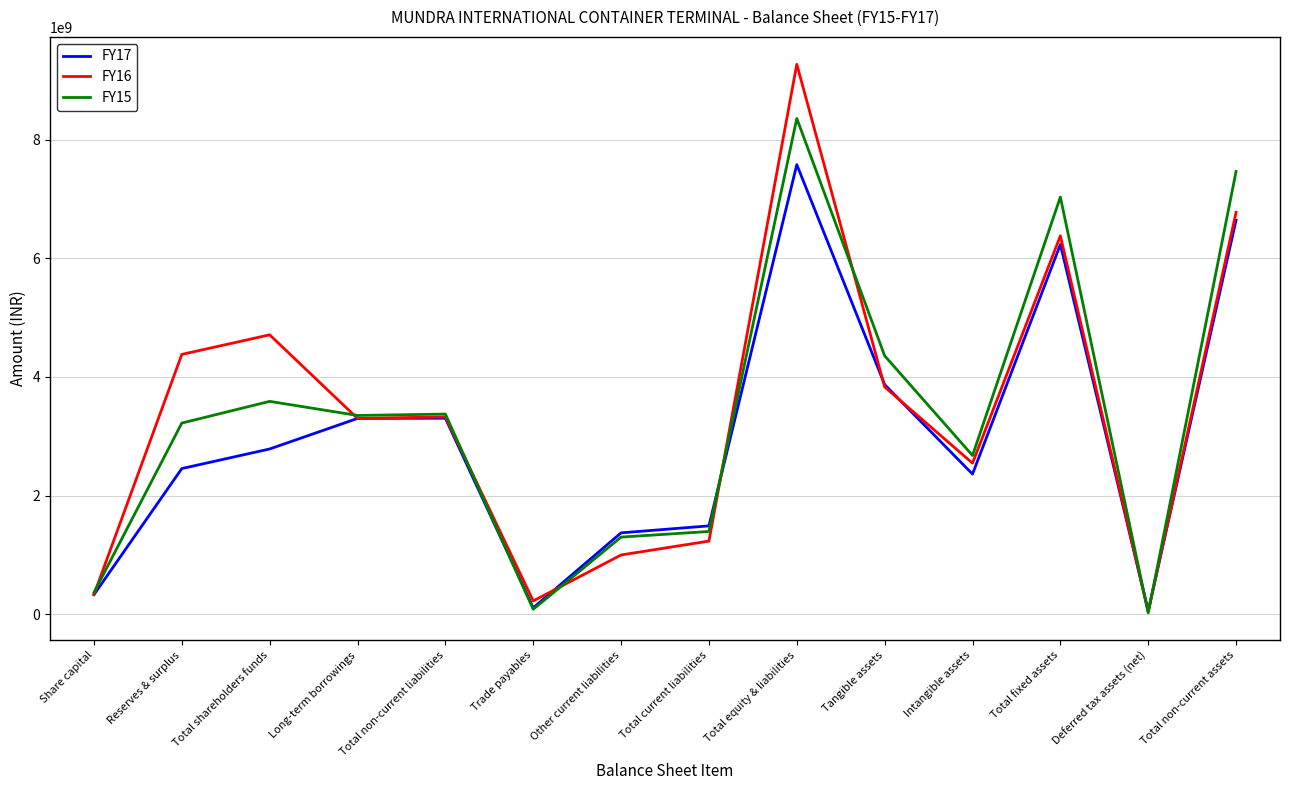

What is the total value across all series at Other current liabilities?

3670240000